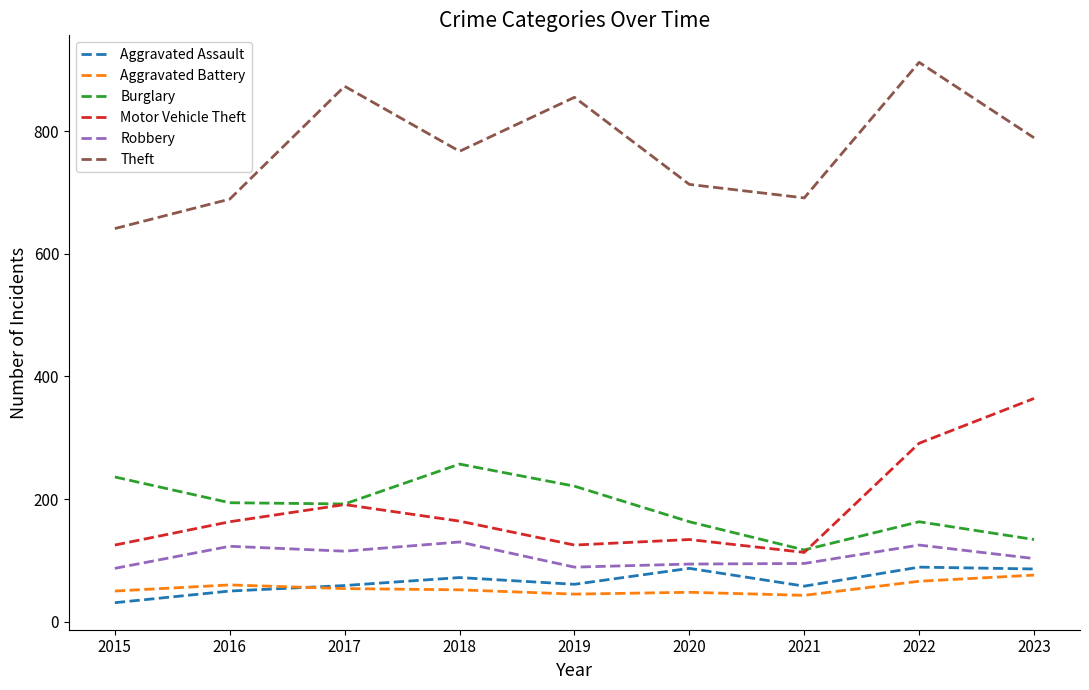

What is the spread (max minus min) of values at 2021?

648